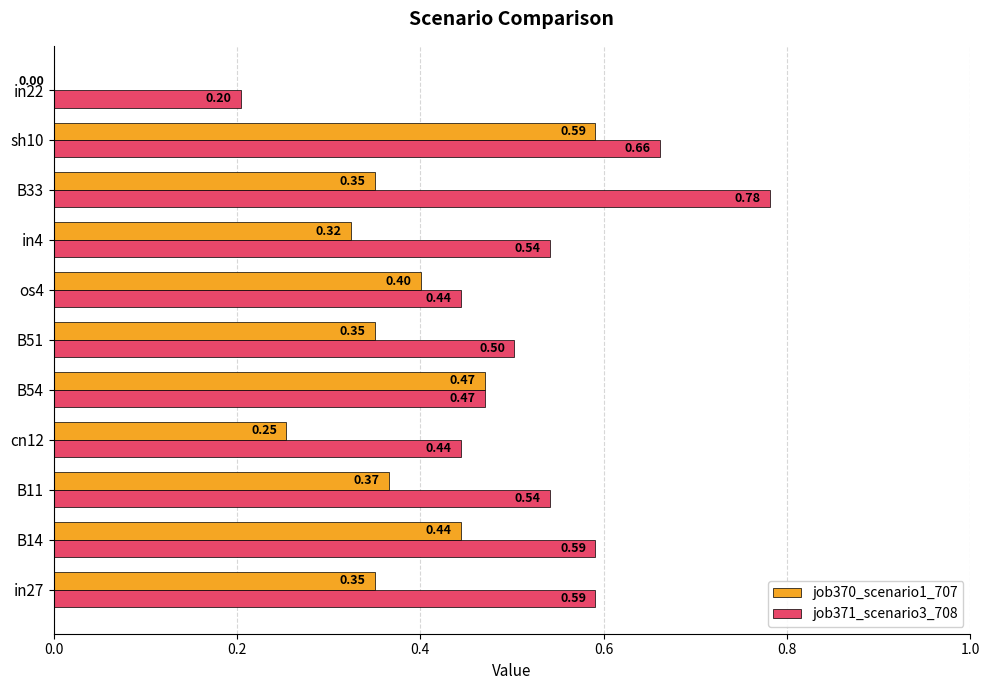

How many distinct data groups are displayed?

2